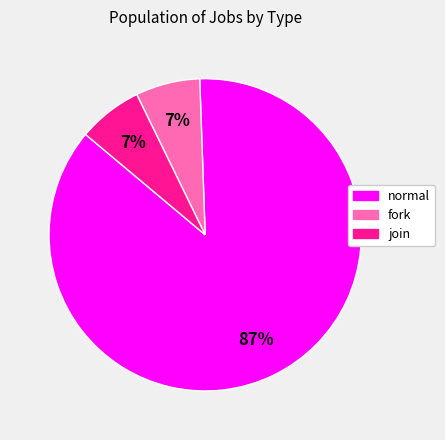

Between join and normal, which is larger?

normal